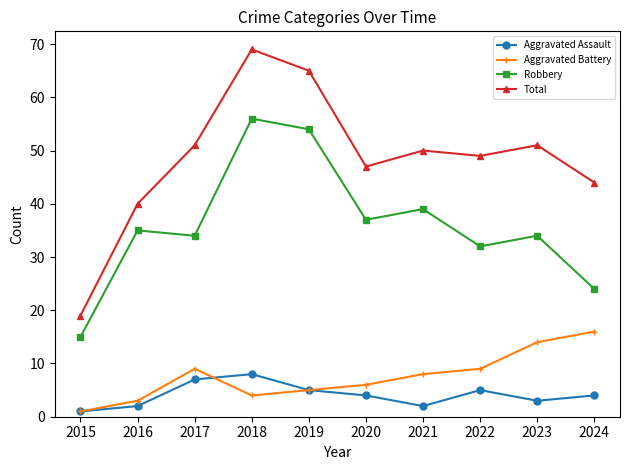

True or false: Robbery and Total cross at least once.

False